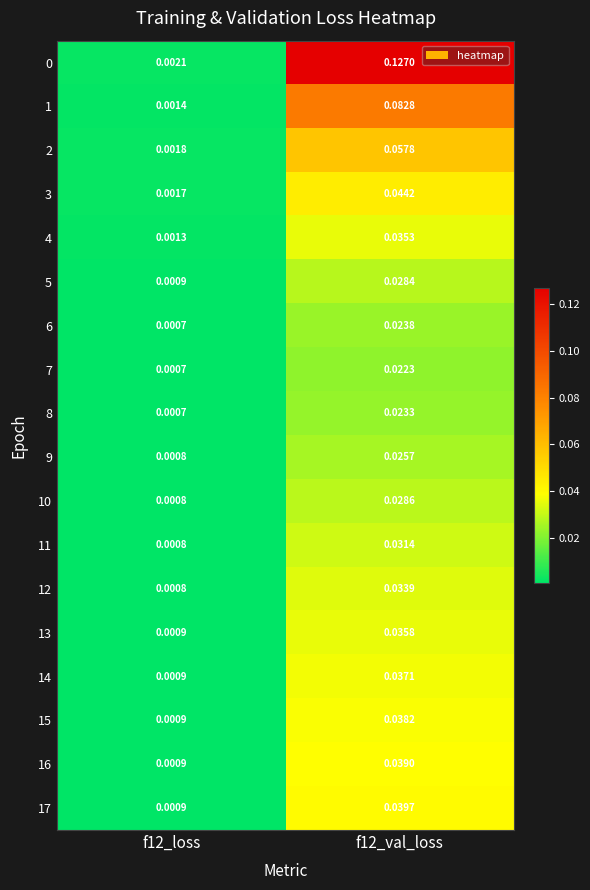

At how many categories does at least one series exceed 0?

2